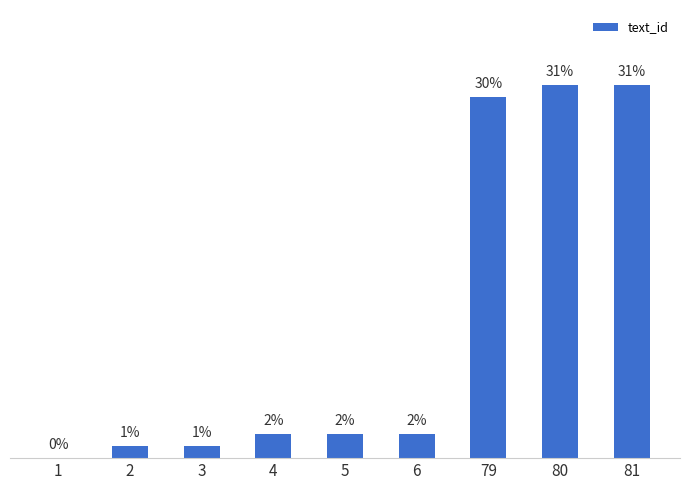

At which label is the value closest to 15?

4